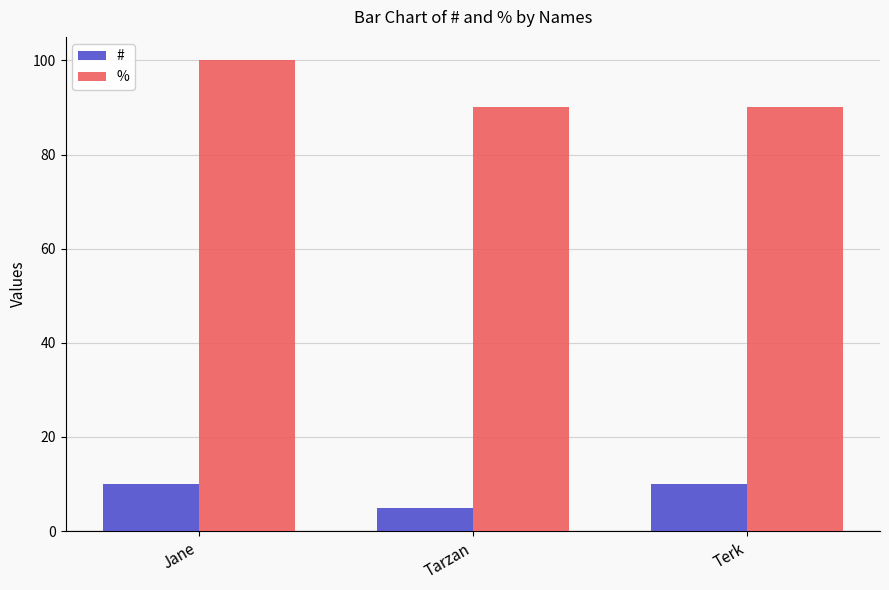

What is the label of the 2nd bar from the right?

Tarzan